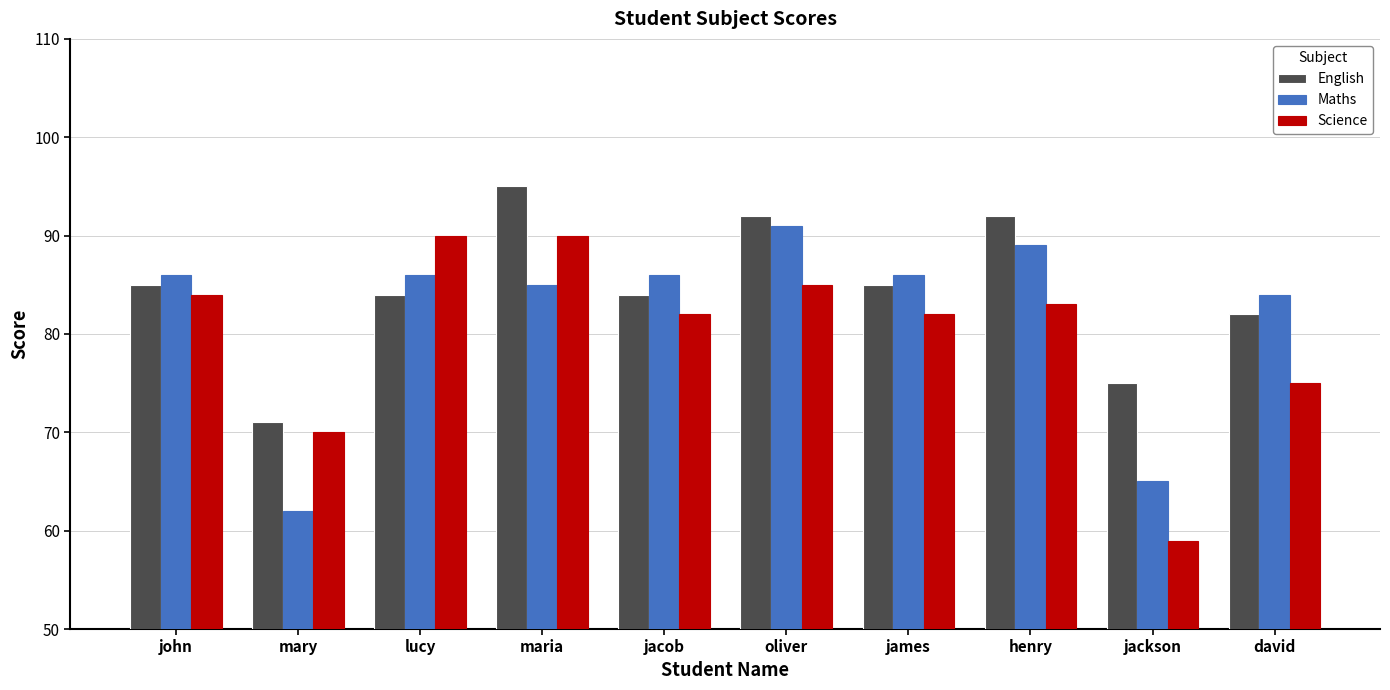

How many series are shown in this chart?

3